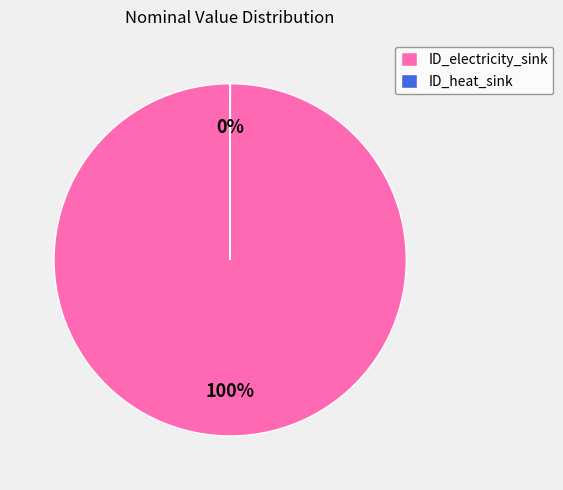

Is ID_electricity_sink the majority of the pie?

Yes